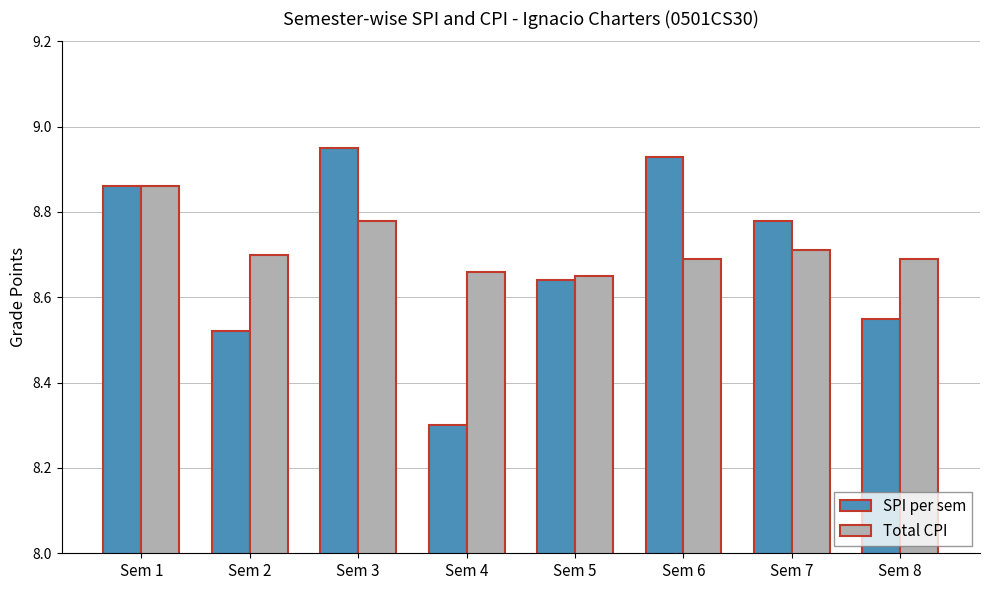

How many Total CPI values are between 8 and 9?

8